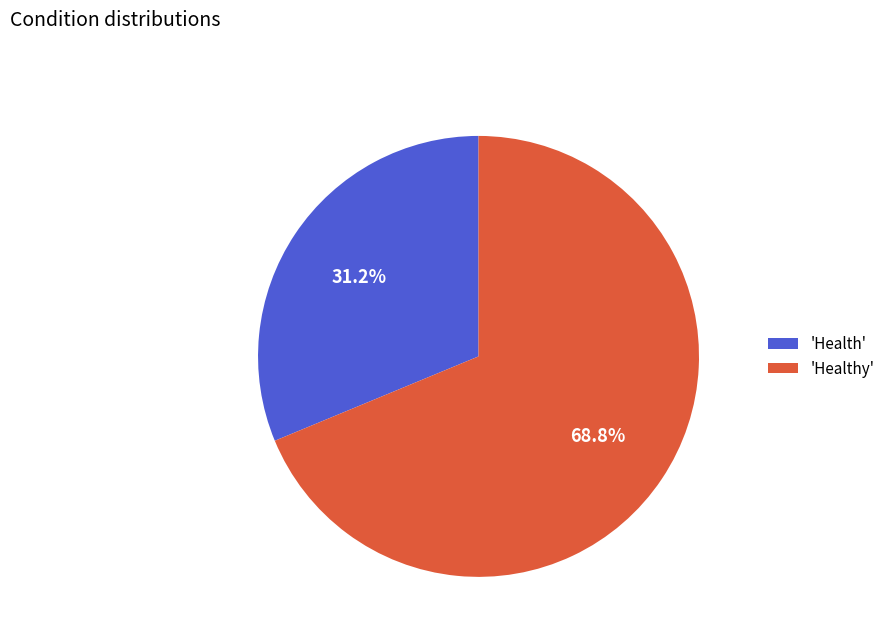

Do 'Health' and 'Healthy' together represent more than half of the pie?

Yes